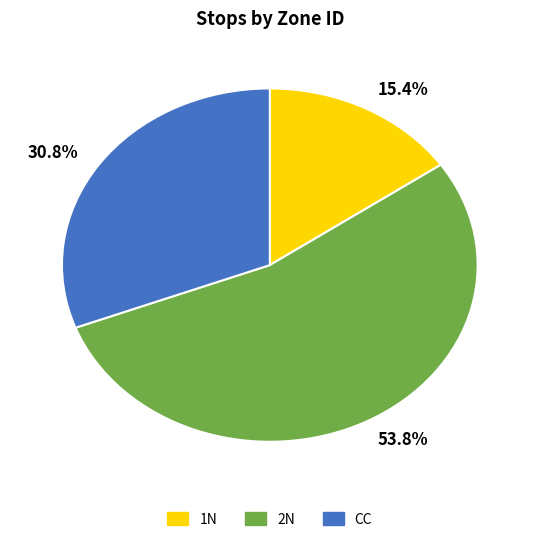

What is the largest slice in the pie chart?

2N